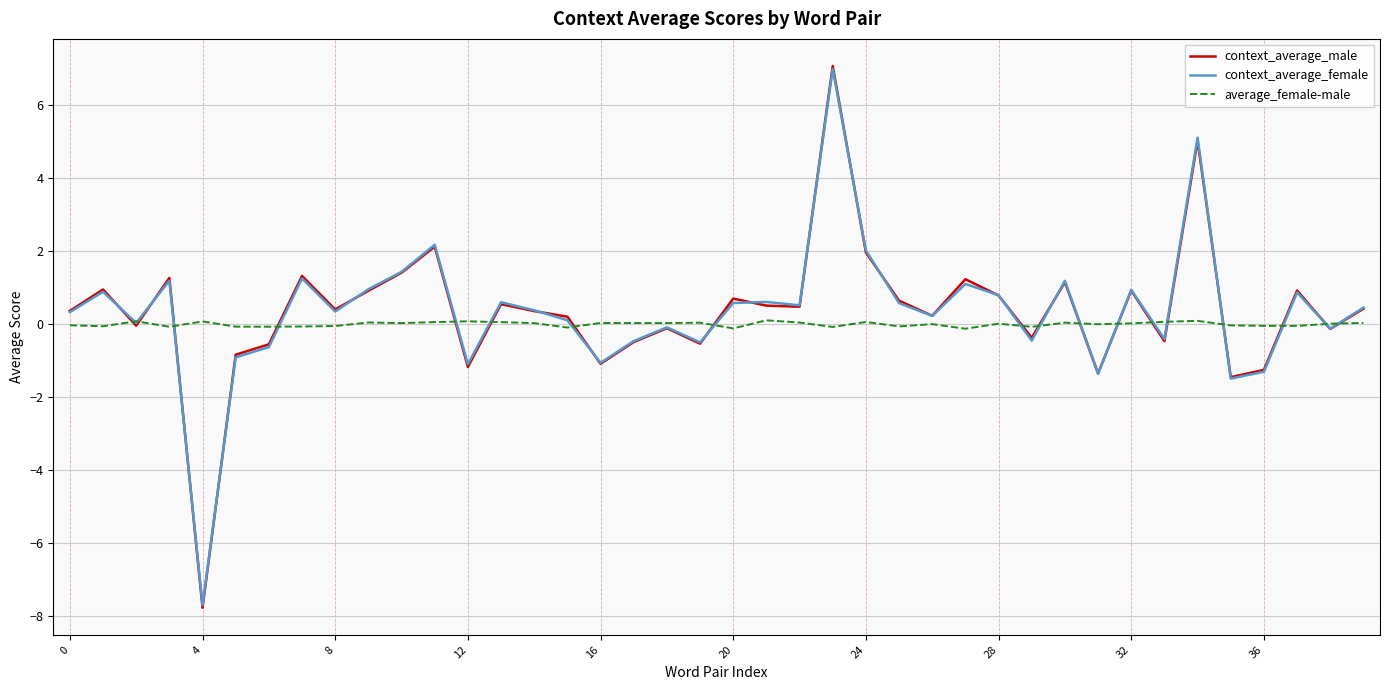

What is the highest value of the context_average_male series?

7.1